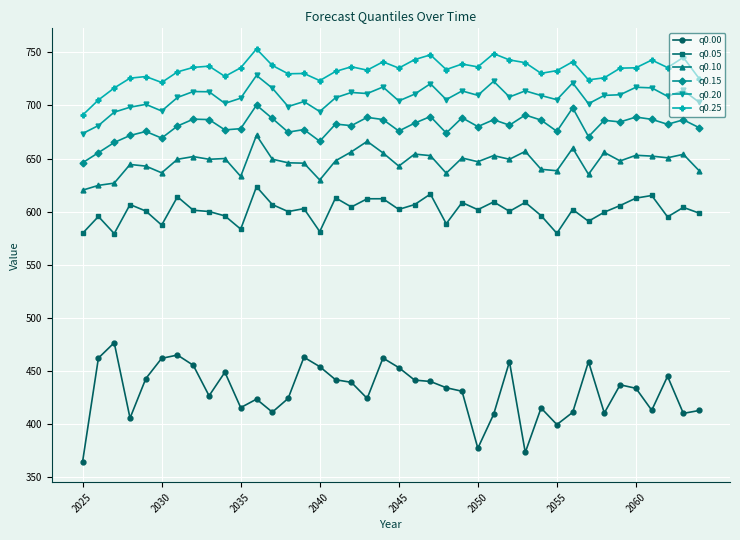

What is the sum of all q0.10 values?

25865.8